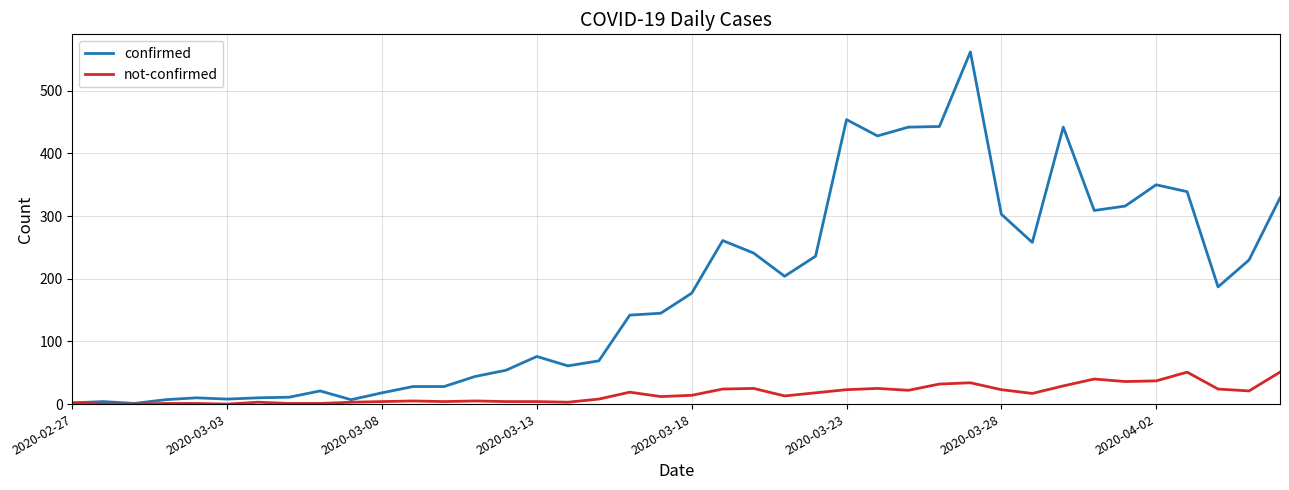

List the series in order of their peak value, highest first.

confirmed, not-confirmed